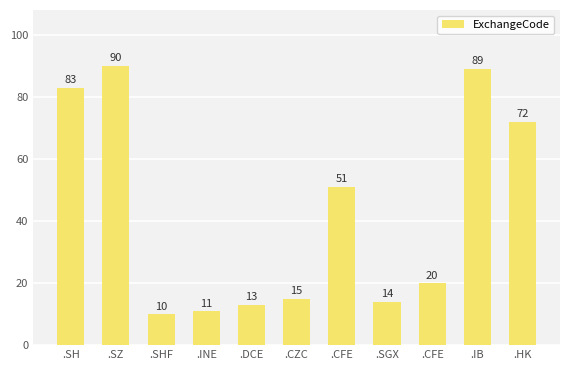

Where is the data nearest to the value 50?

.CFE